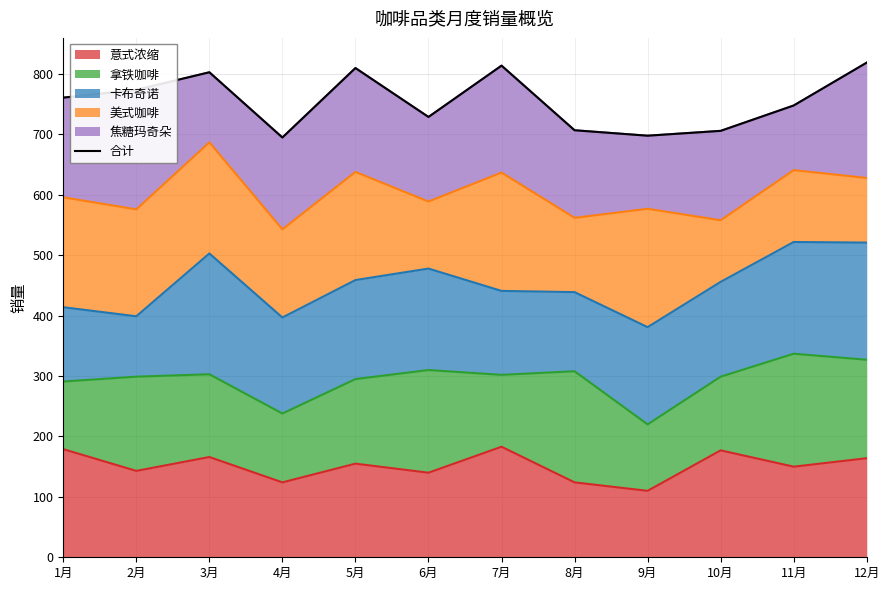

How many lines are shown in the chart?

1